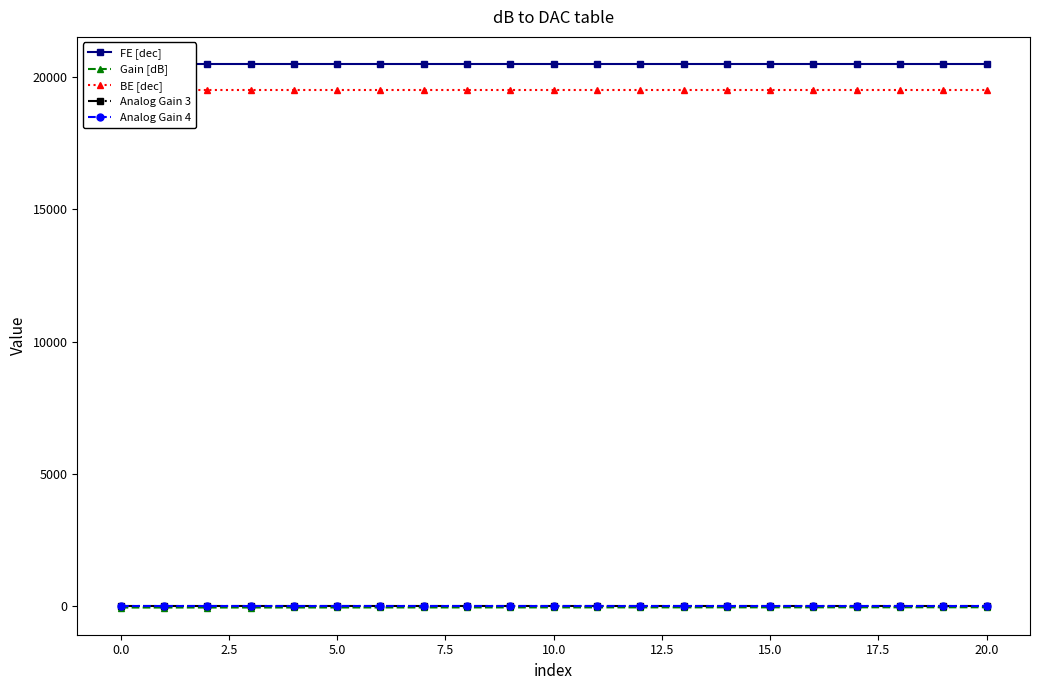

At which category is the sum across all series the highest?

20